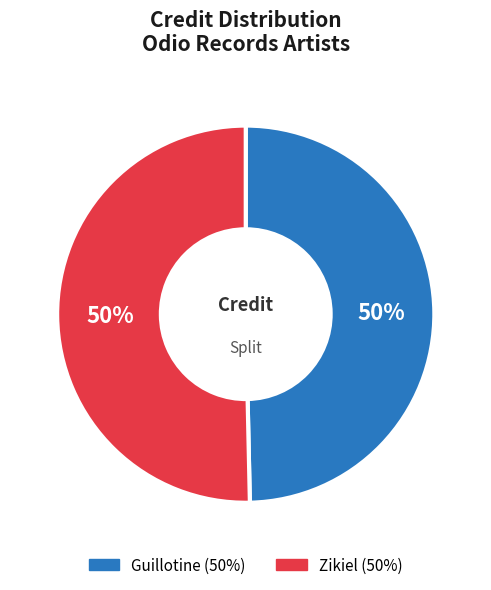

To the nearest percent, what is the average slice percentage?

50%